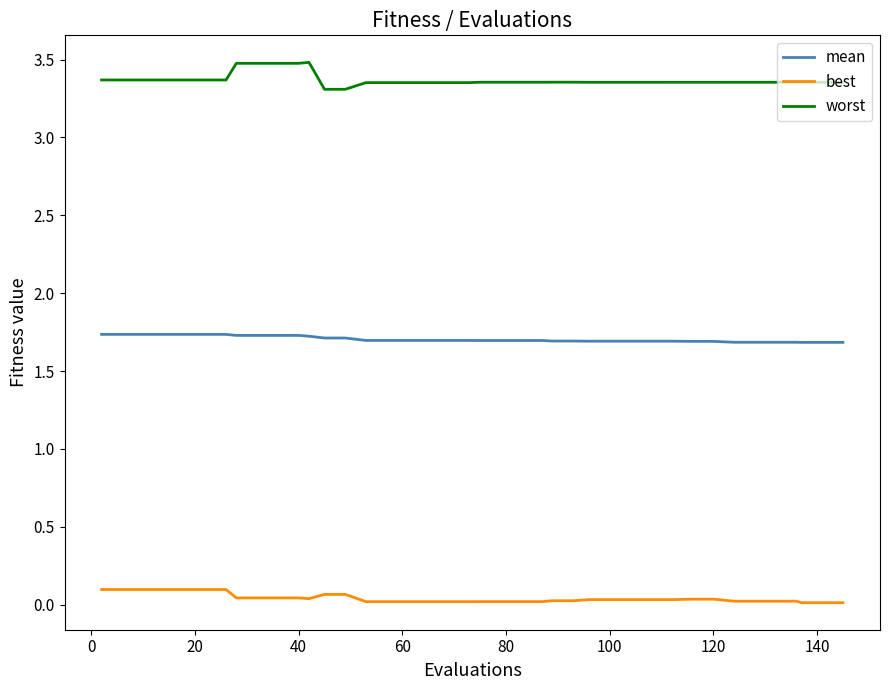

True or false: best and worst intersect in this chart.

False